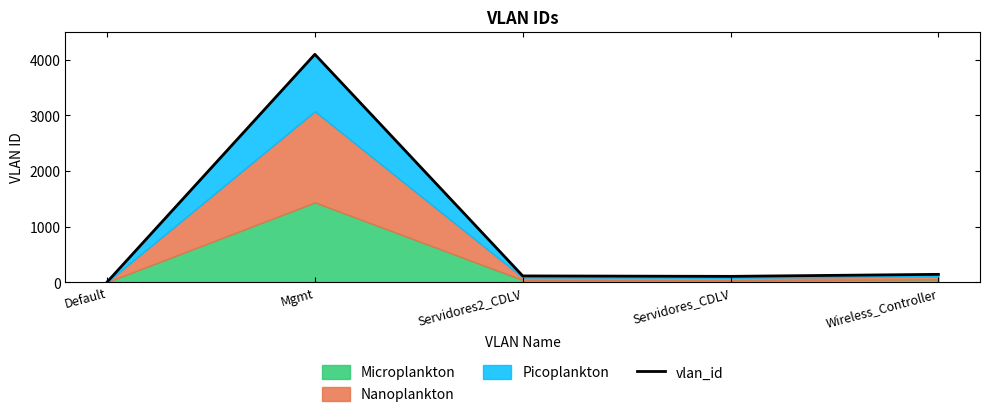

What is the sum of all values?

4455